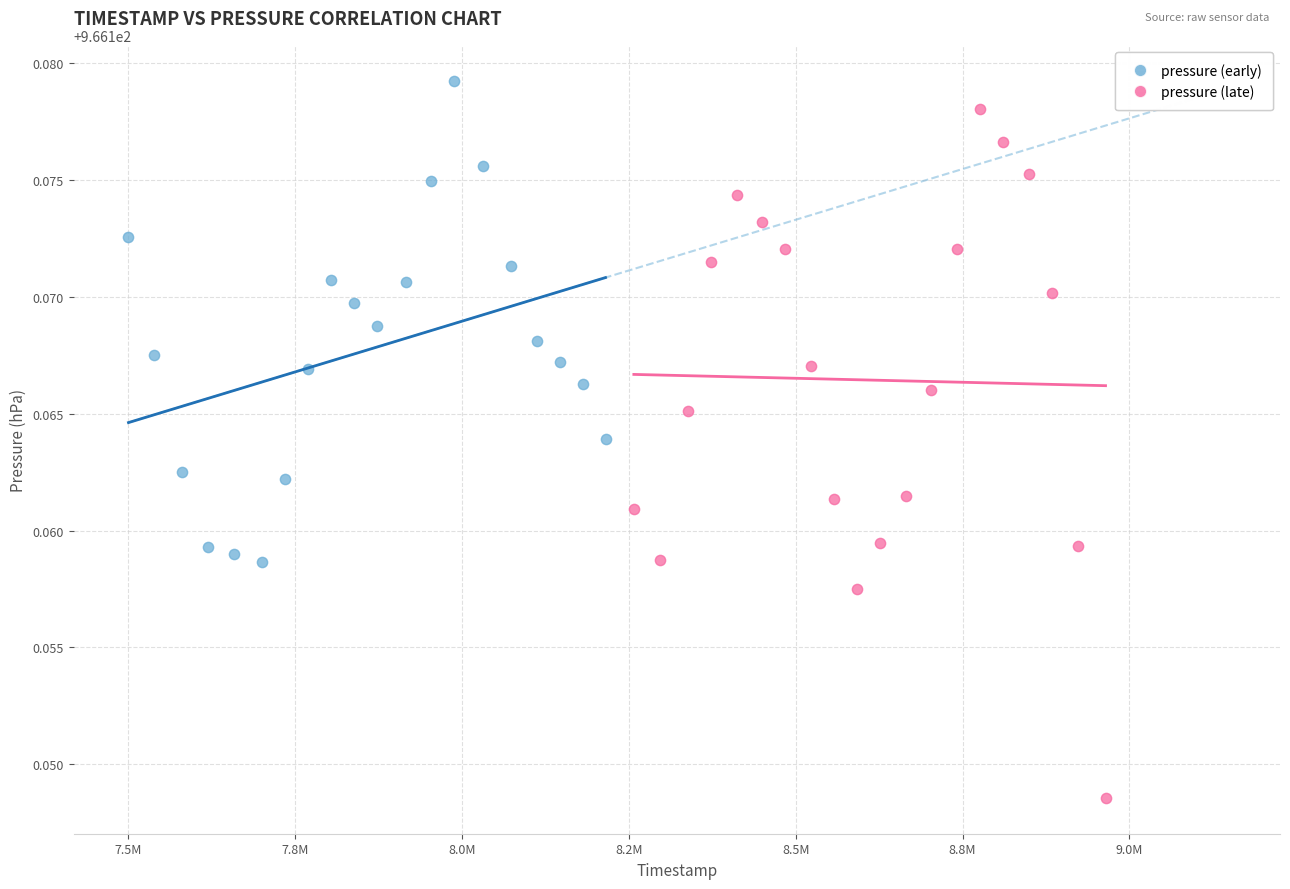

Which series has the largest Y range (max minus min)?

pressure (late)